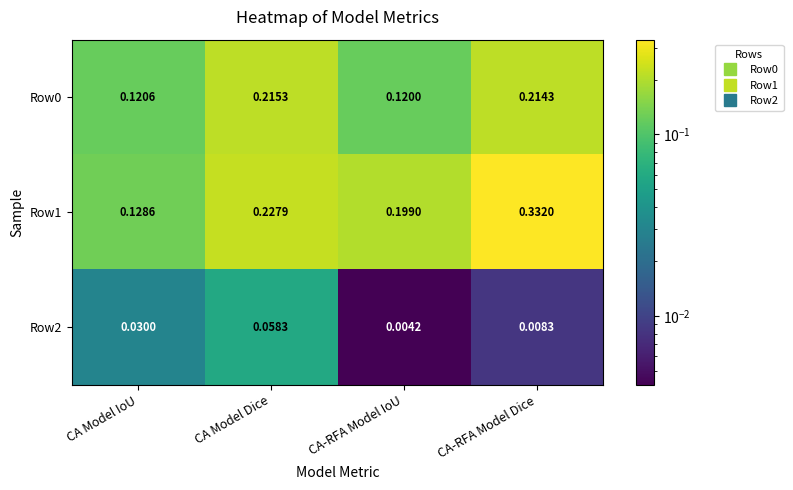

At which category does the chart reach its minimum across all series?

CA-RFA Model IoU